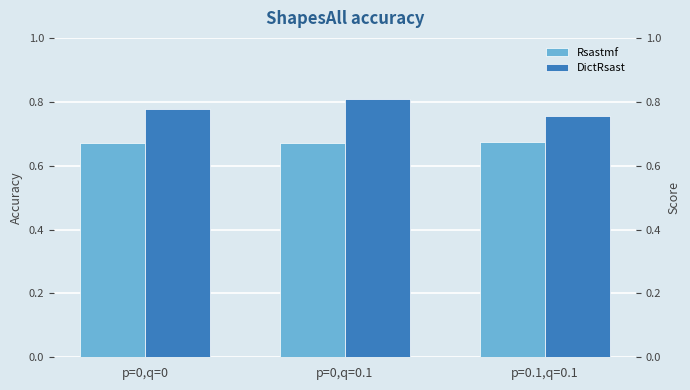

What is the average value of the DictRsast series?

0.8